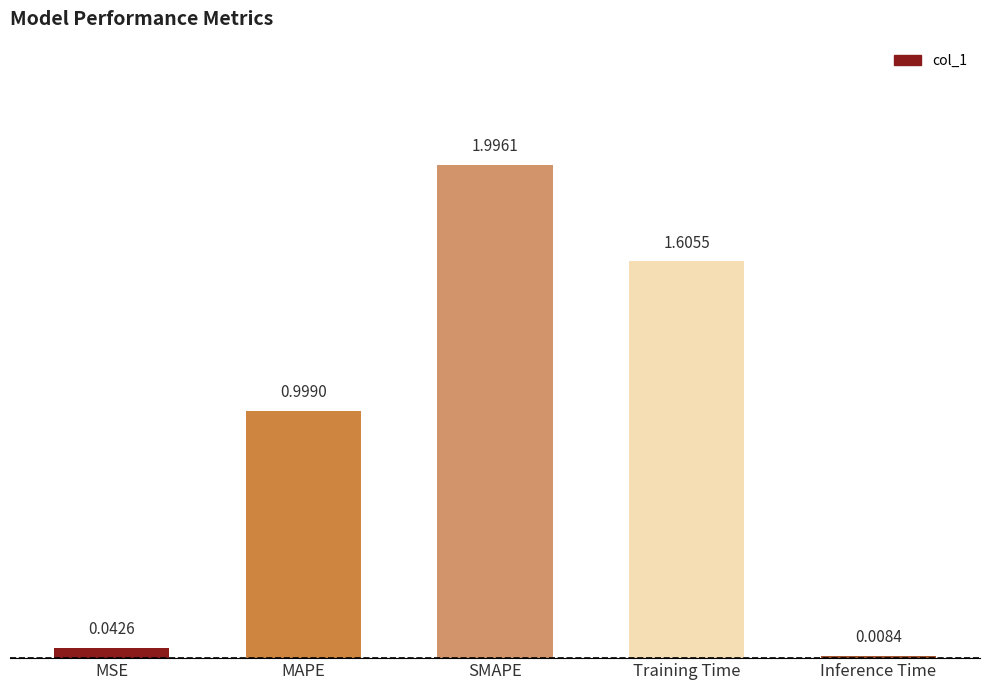

At which category does the chart reach its minimum across all series?

Inference Time